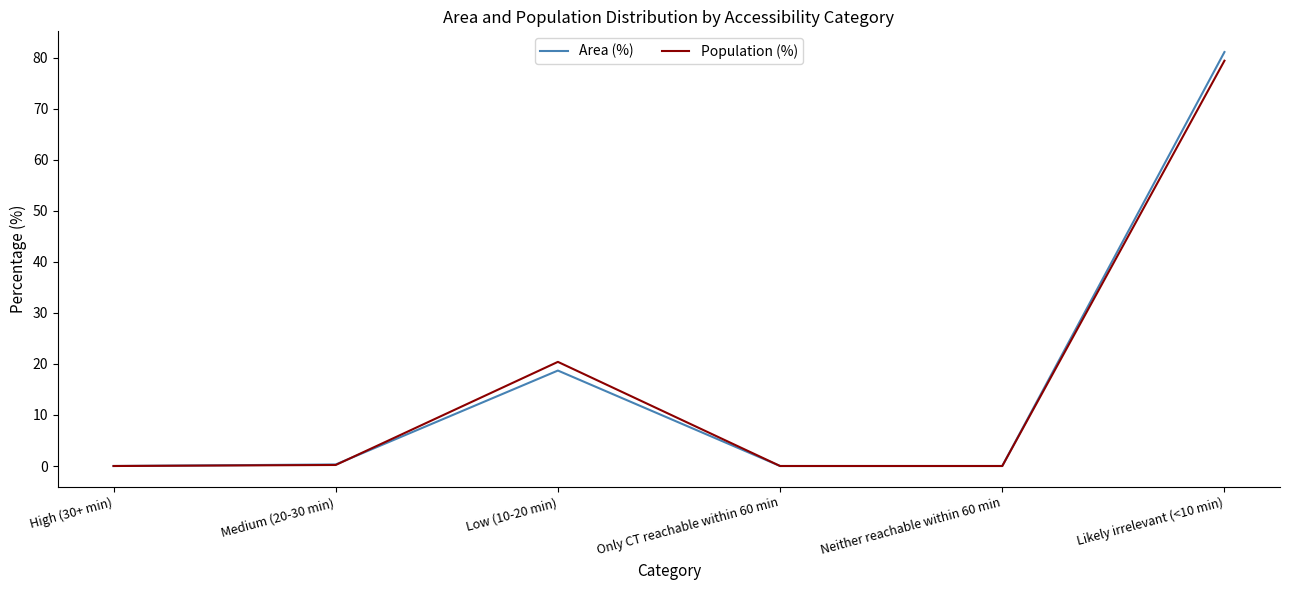

What is the sum of the Population (%) values at Medium (20-30 min) and High (30+ min)?

0.2